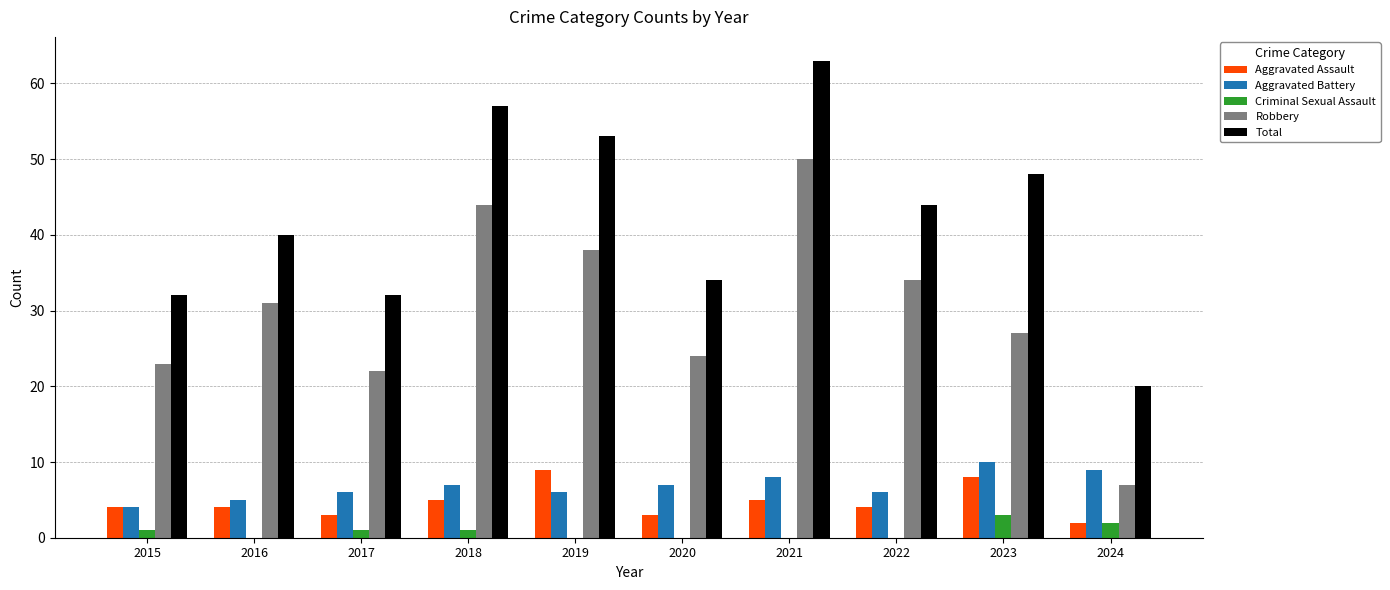

Where is Total nearest to the value 41?

2016